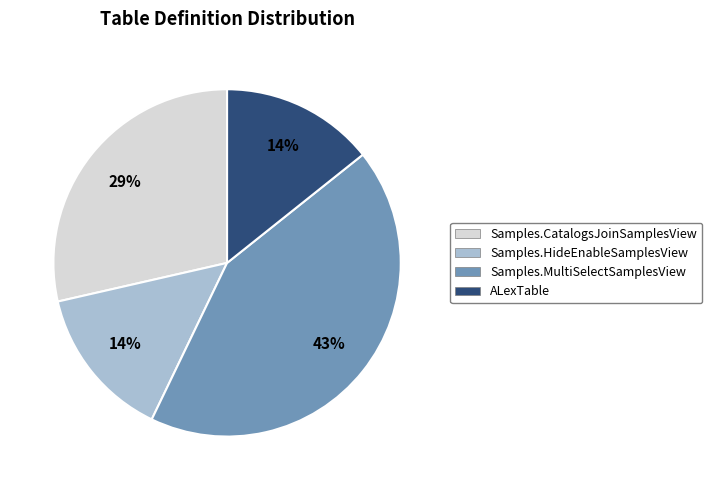

How many segments does this pie chart have?

4